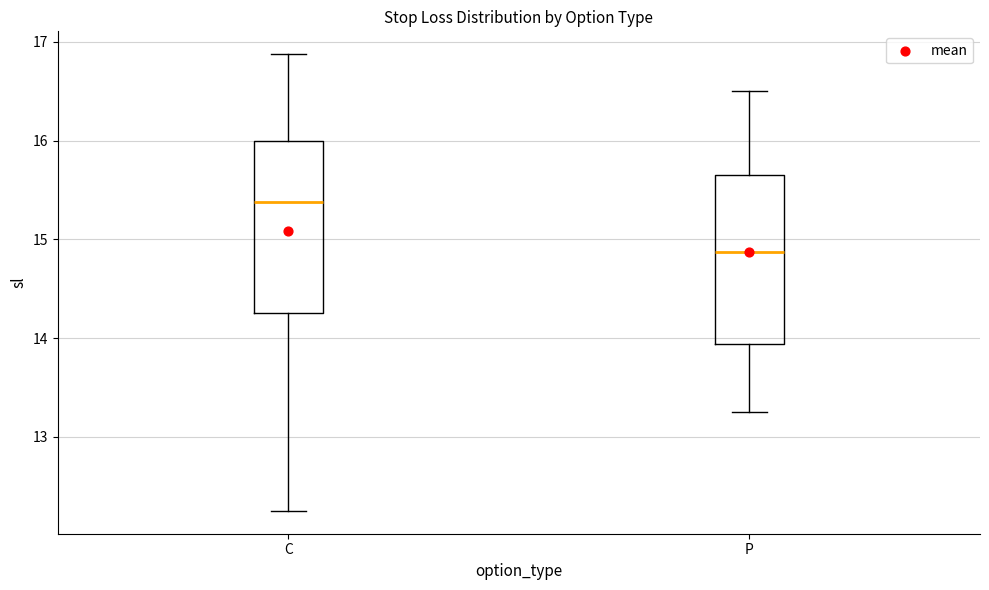

Reading left to right, read every box against the y-axis: the position of its median line, the range the box covers, and the ends of its whiskers. The values are not printed on the chart, so give them approximately, as read against the axis.

C: median 15.4, box 14.3 to 16.0, whiskers 12.3 to 16.9
P: median 14.9, box 13.9 to 15.7, whiskers 13.3 to 16.5